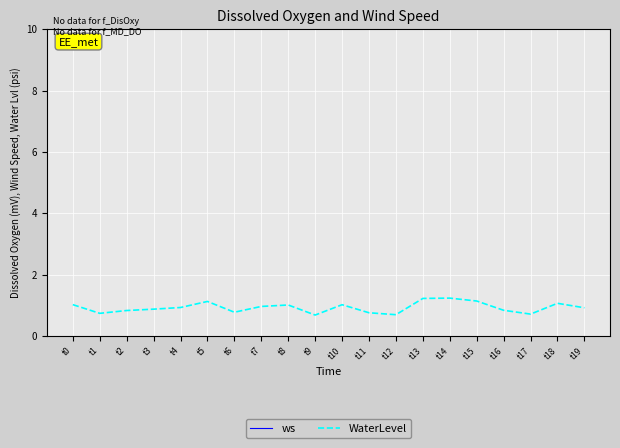

Where is WaterLevel nearest to the value 0?

t9